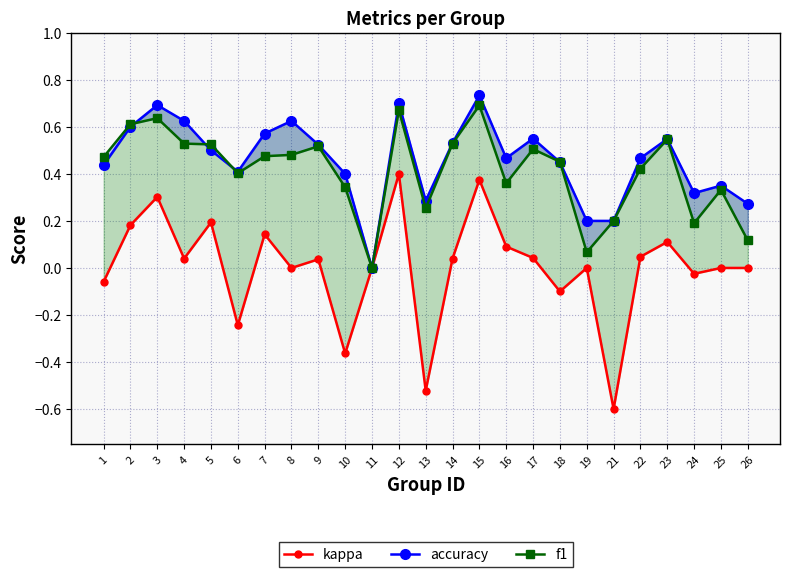

Count the number of data series in this chart.

3